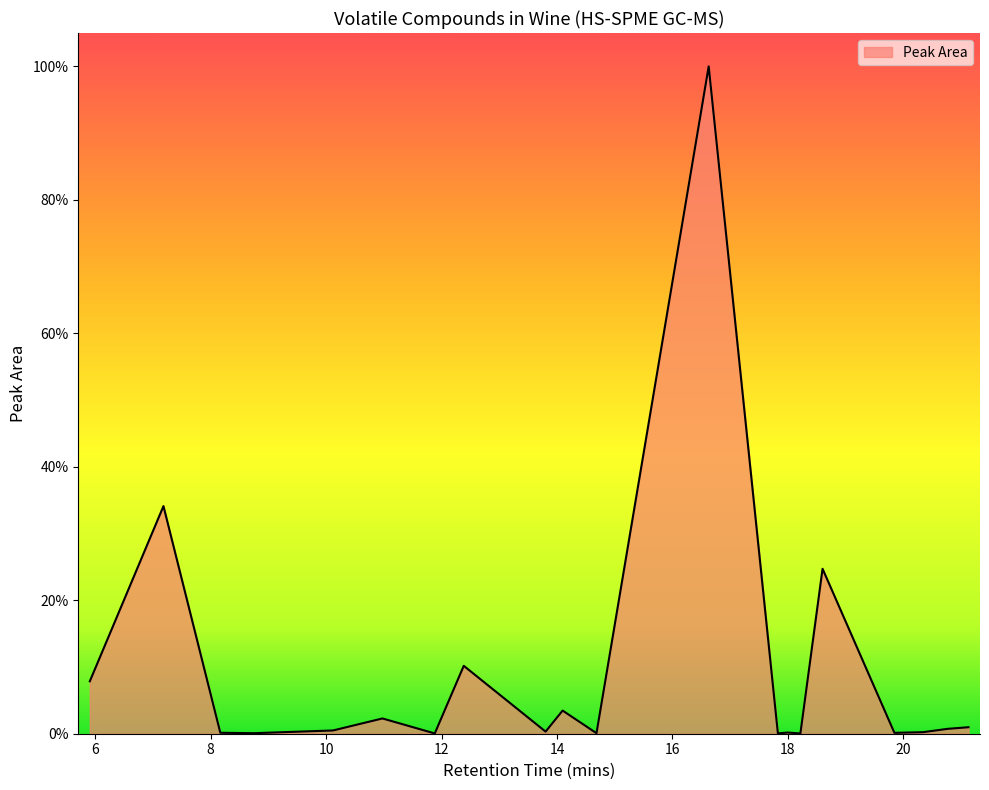

Does the chart display data point markers on the line(s)?

No